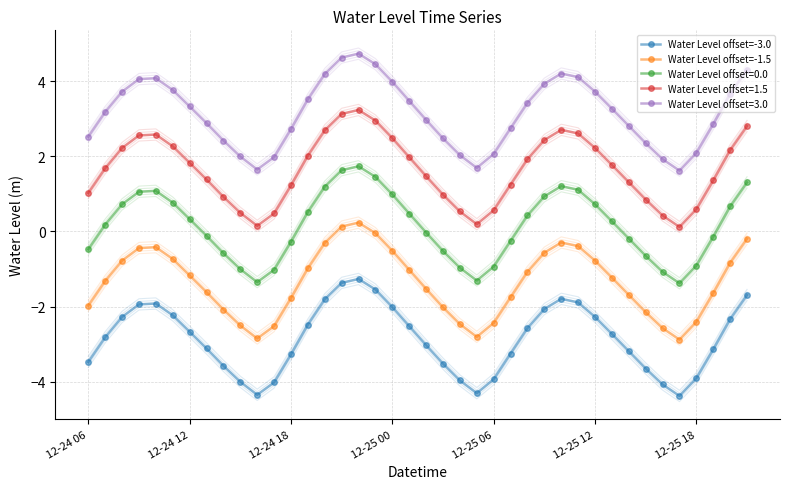

True or false: Water Level offset=-3.0 and Water Level offset=3.0 cross at least once.

False